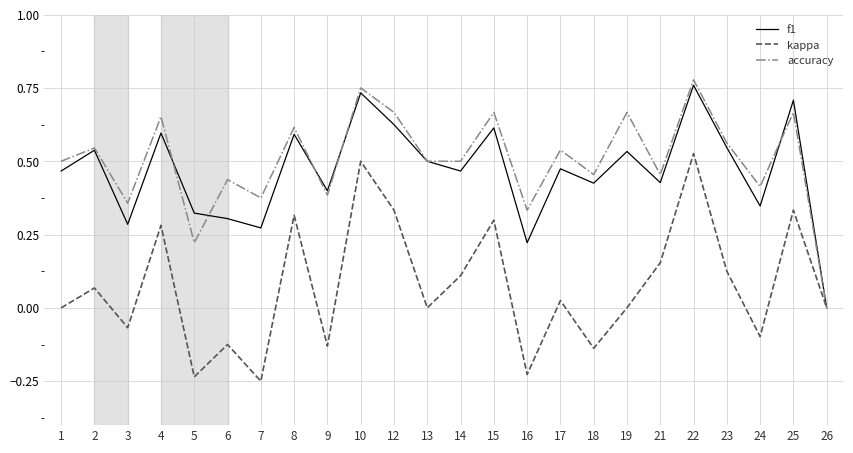

Where is the first local maximum for f1?

2